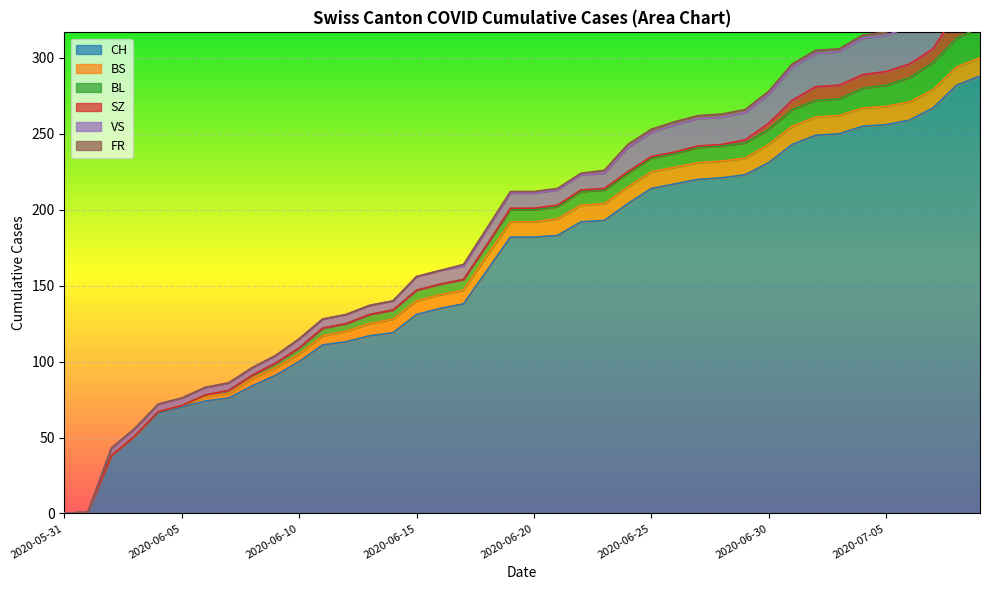

At which label does VS reach its peak?

2020-07-09